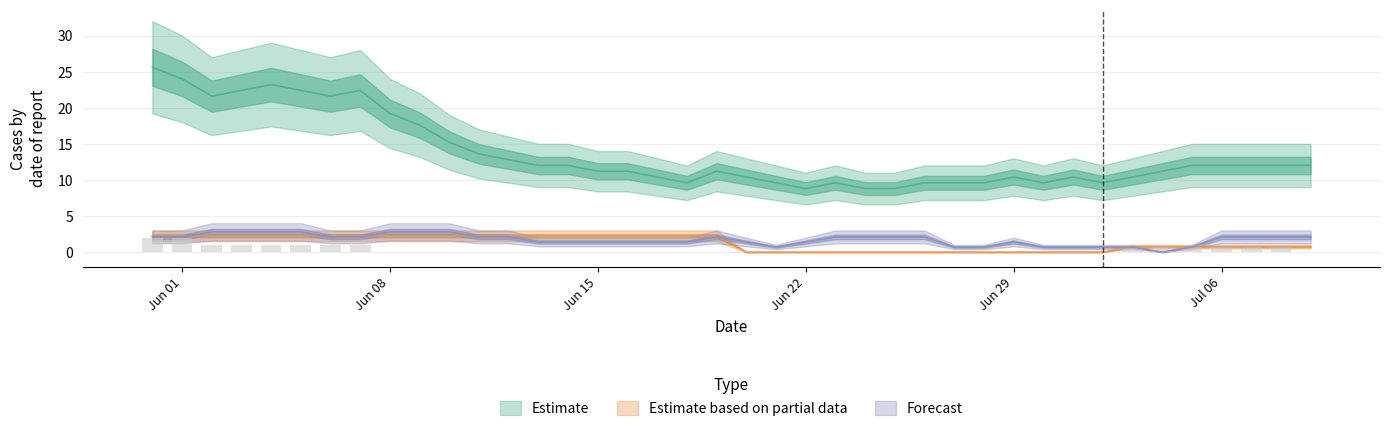

Does the chart contain stacked bars?

No